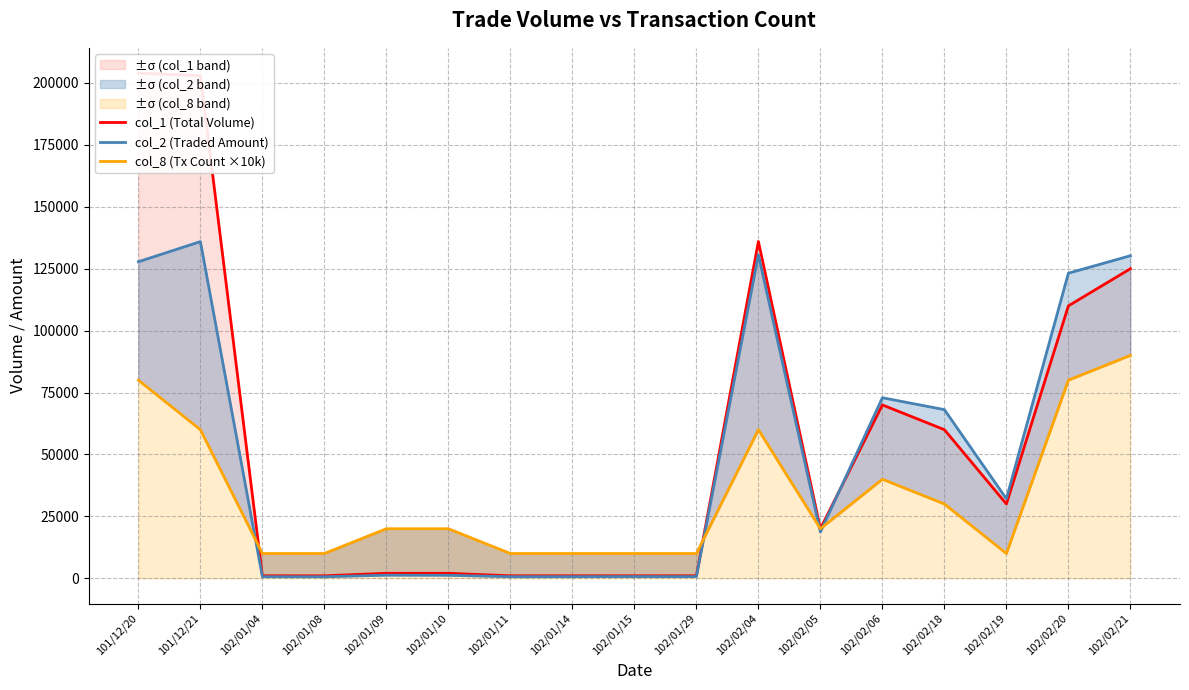

Where is col_1 (Total Volume) nearest to the value 102500?

102/02/20